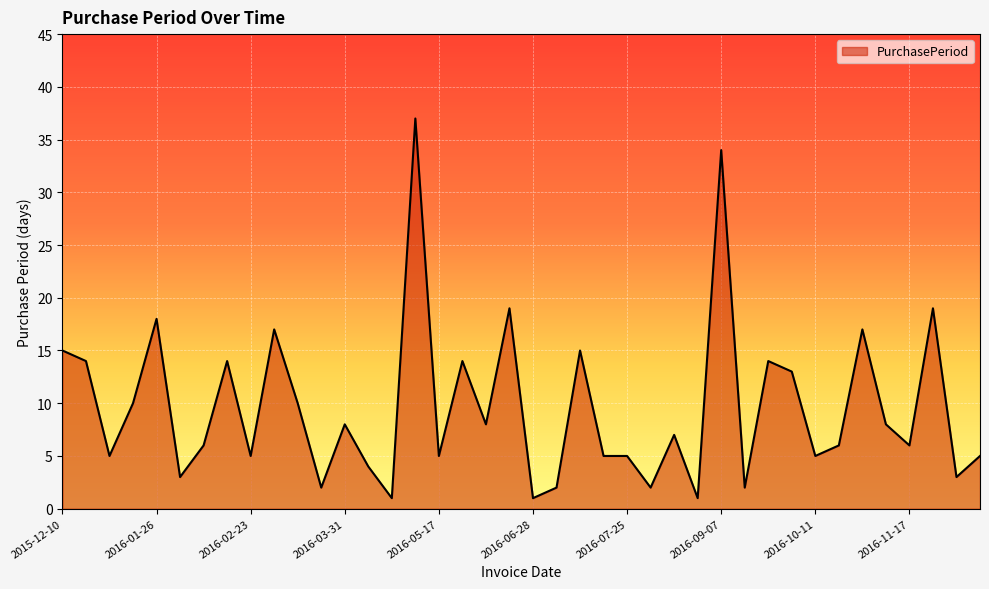

What is the difference between the maximum and minimum values?

36